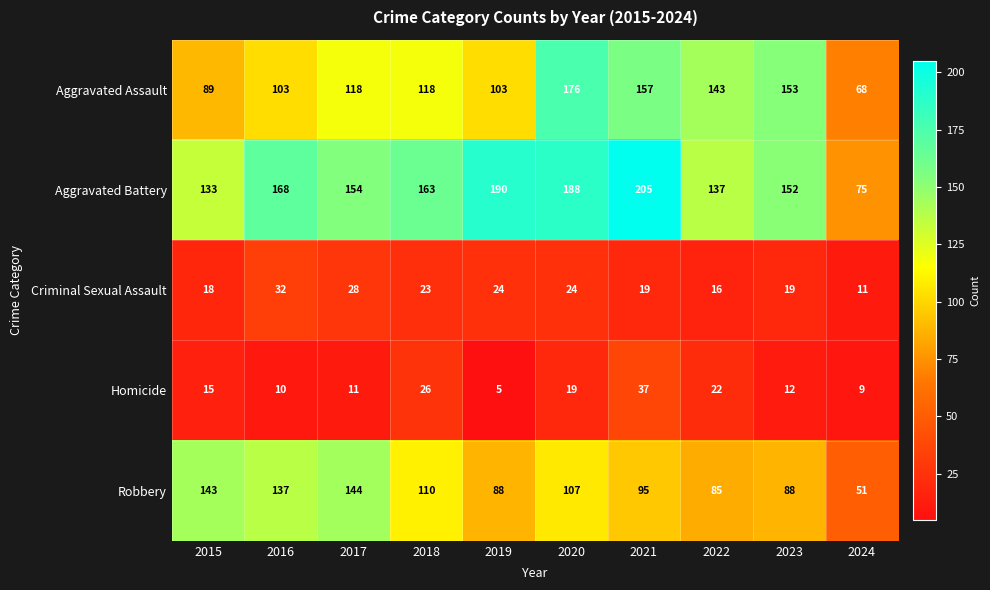

Where does the Robbery series first go above 107?

2015